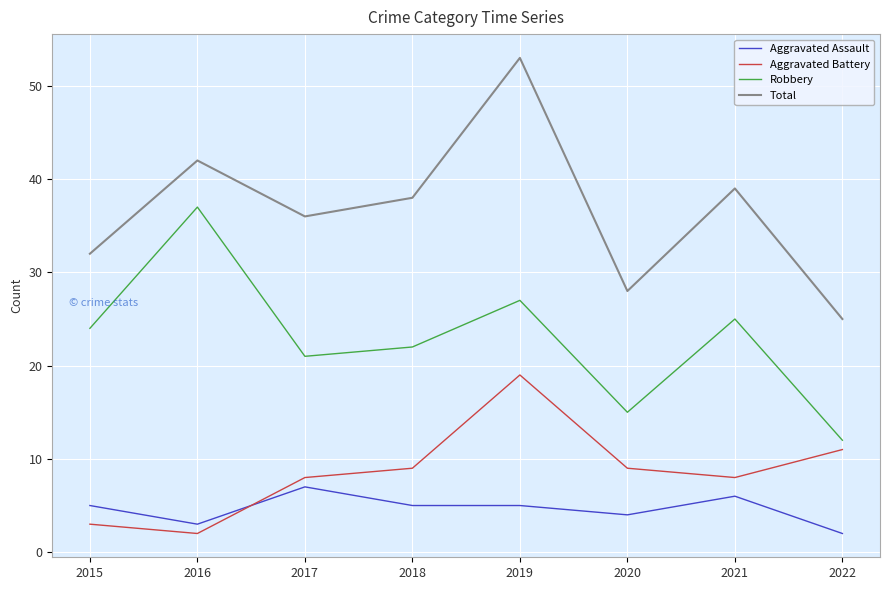

True or false: Robbery and Total cross at least once.

False